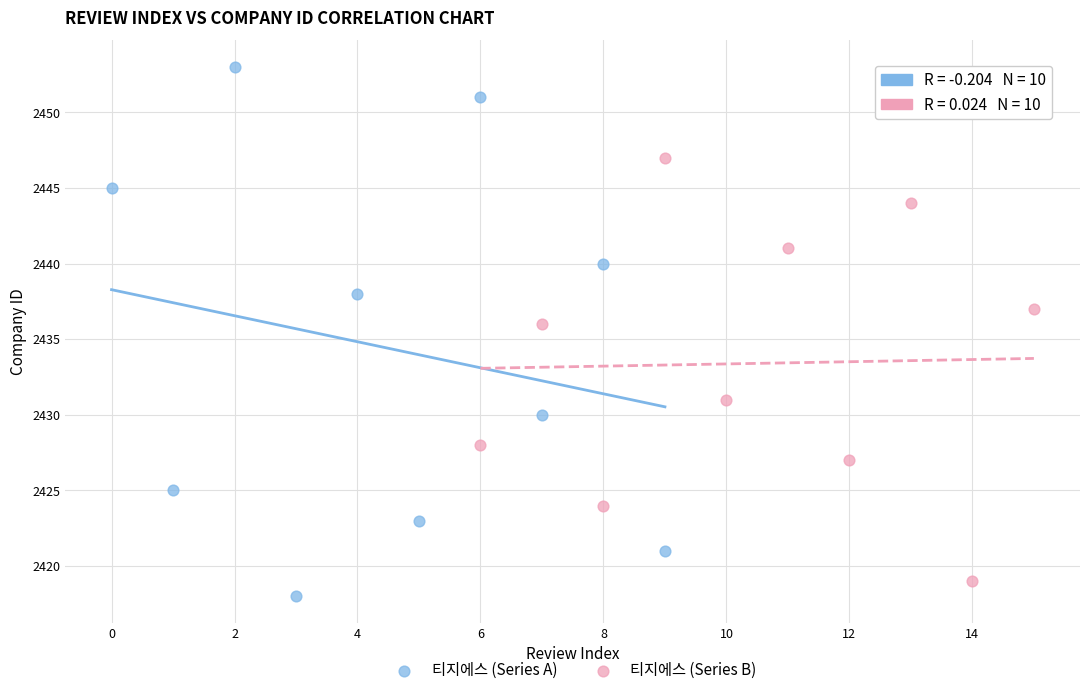

Which series has the largest Y range (max minus min)?

티지에스 (Series A)